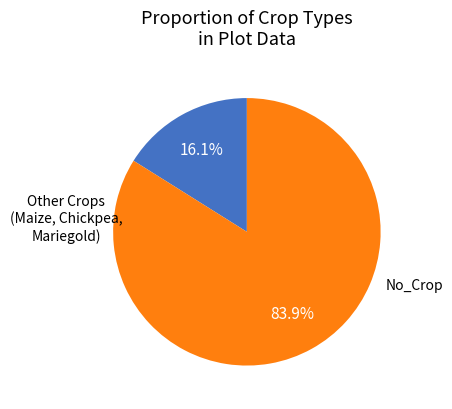

Count the number of slices in the pie.

2